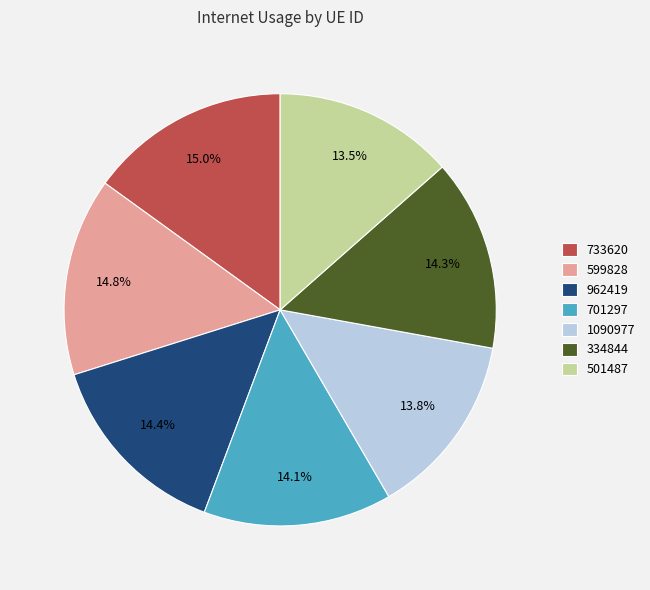

Between 501487 and 962419, which is larger?

962419